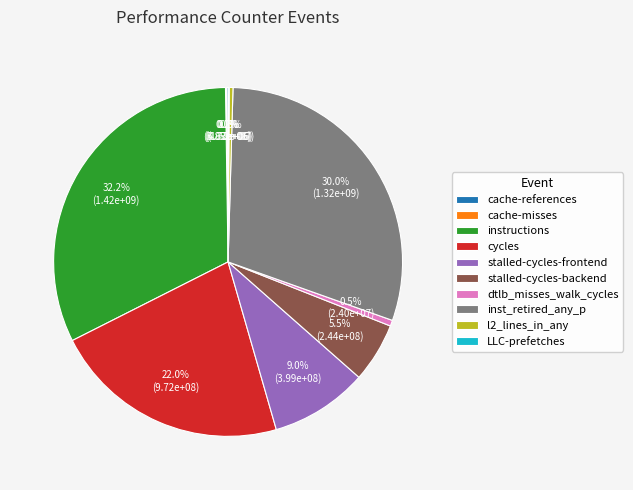

What is the total percentage of inst_retired_any_p and stalled-cycles-backend?

35.5%